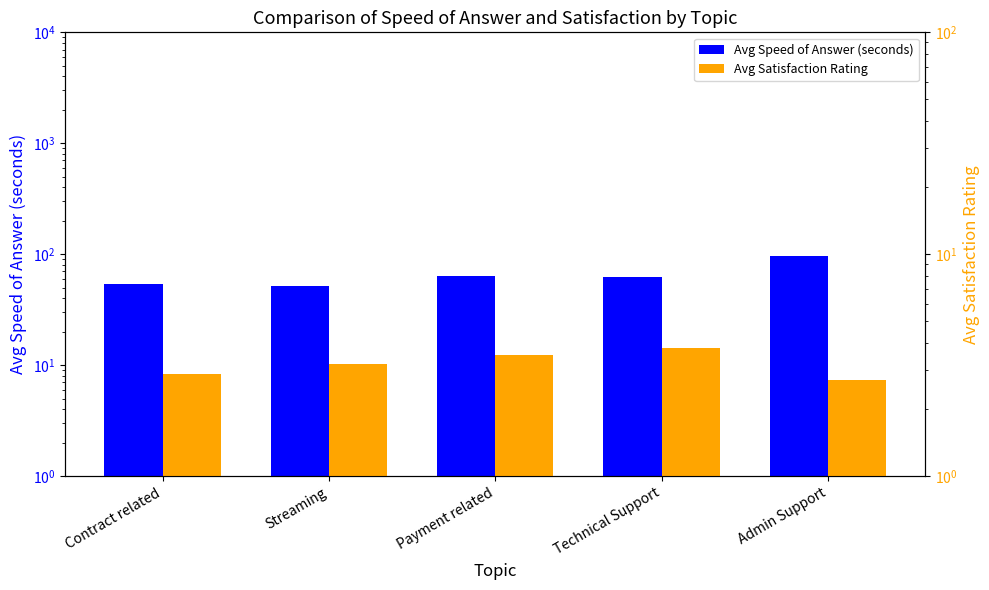

What is the lowest value of the Avg Speed of Answer (seconds) series?

52.1